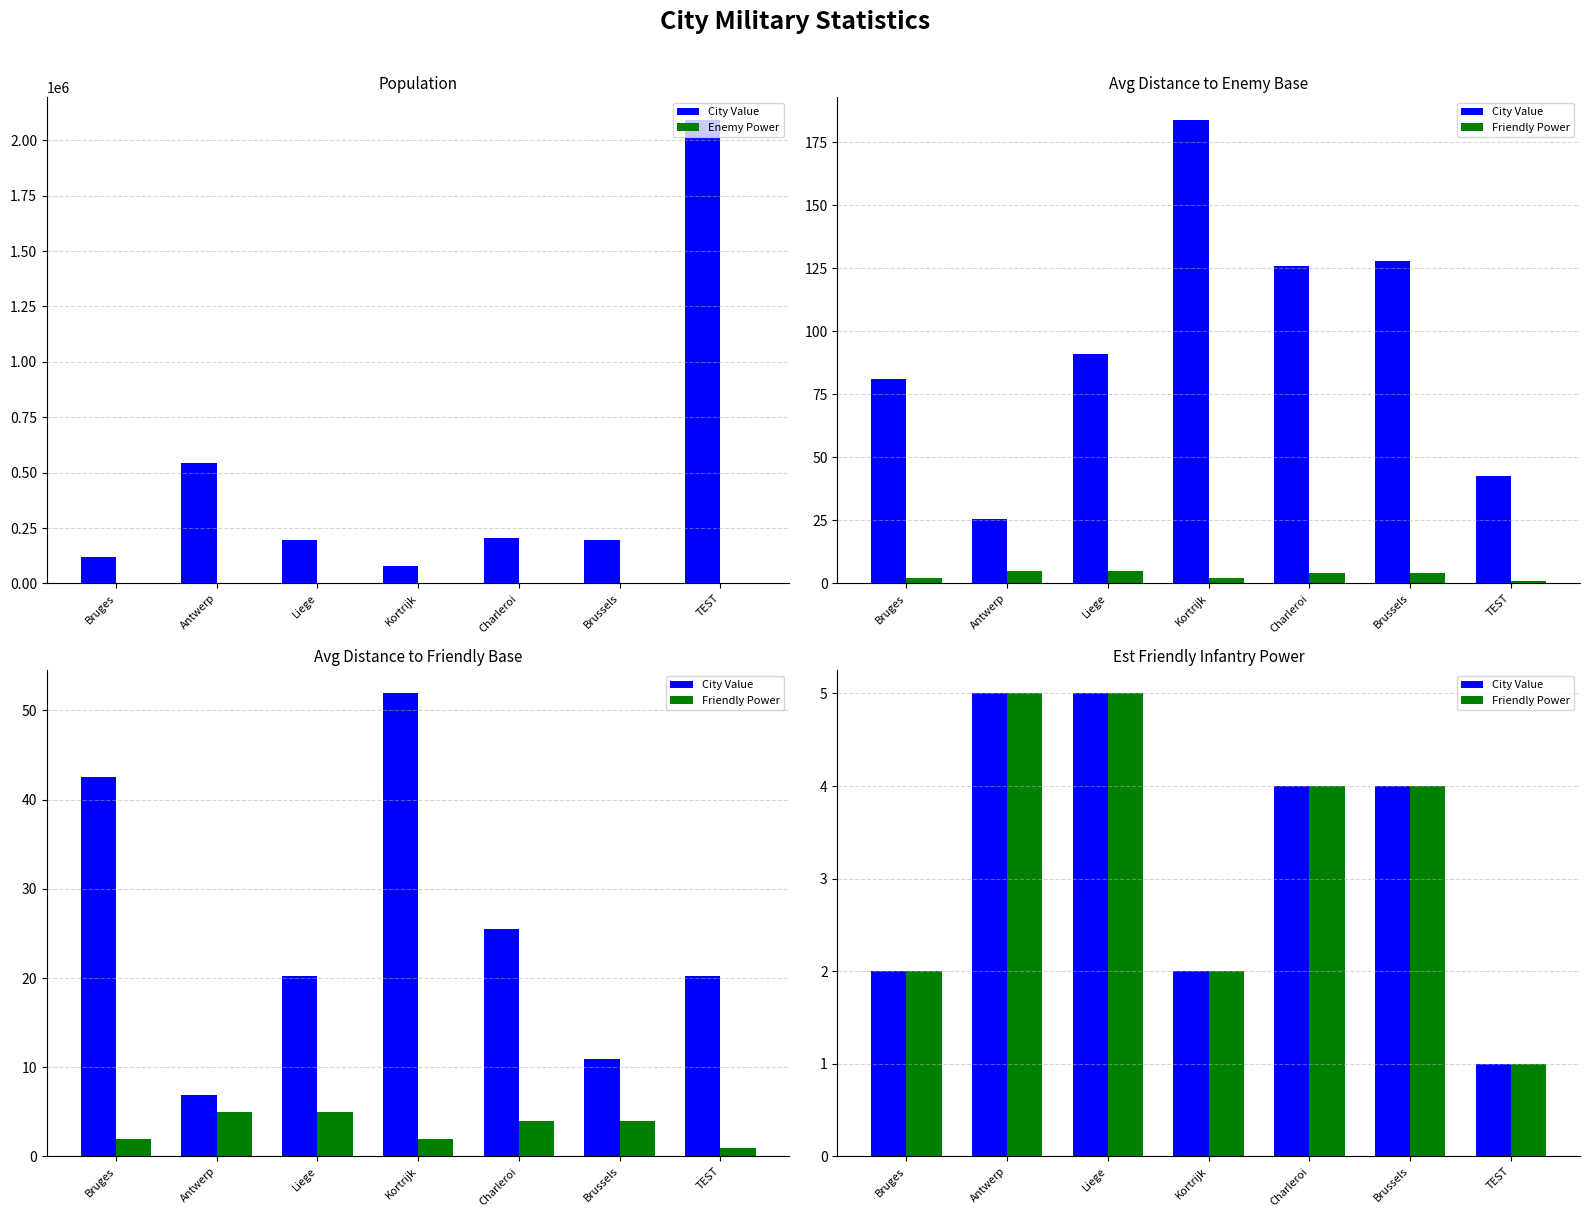

What is the value of the City Value bar at the 5th from the left?

4